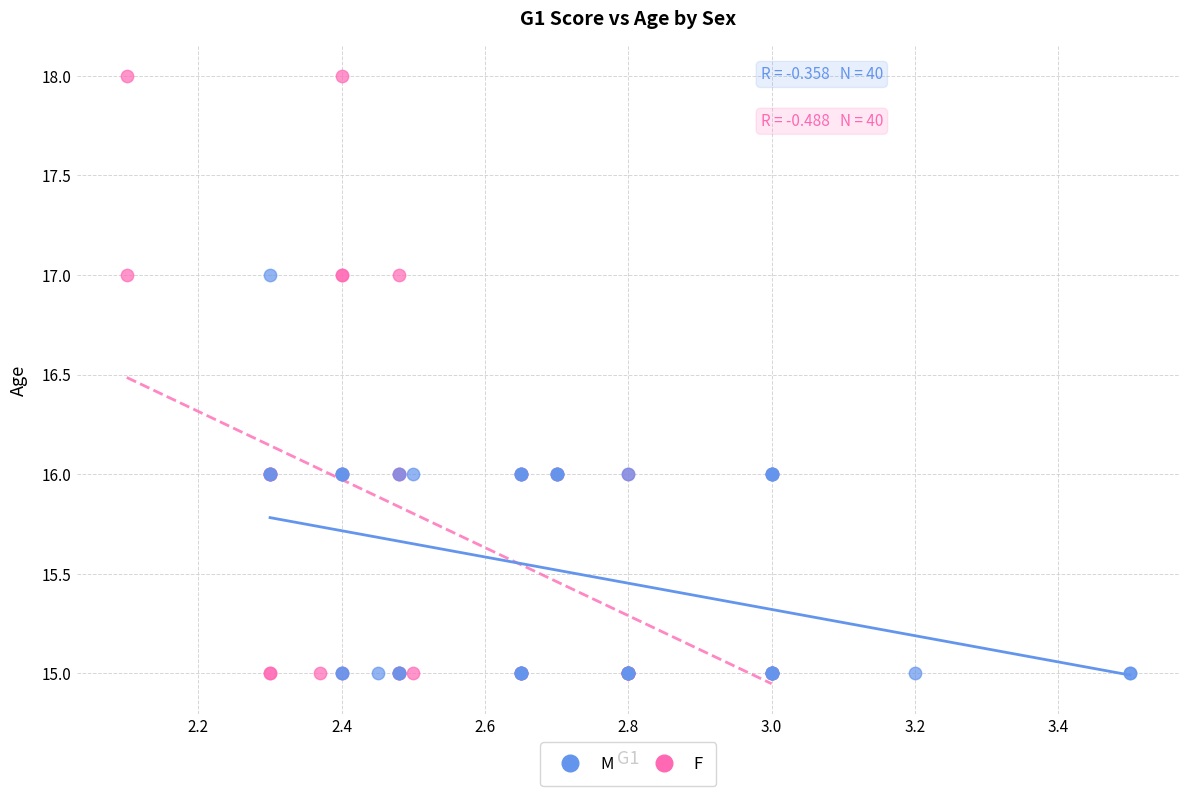

Which series contains the highest Y value?

F